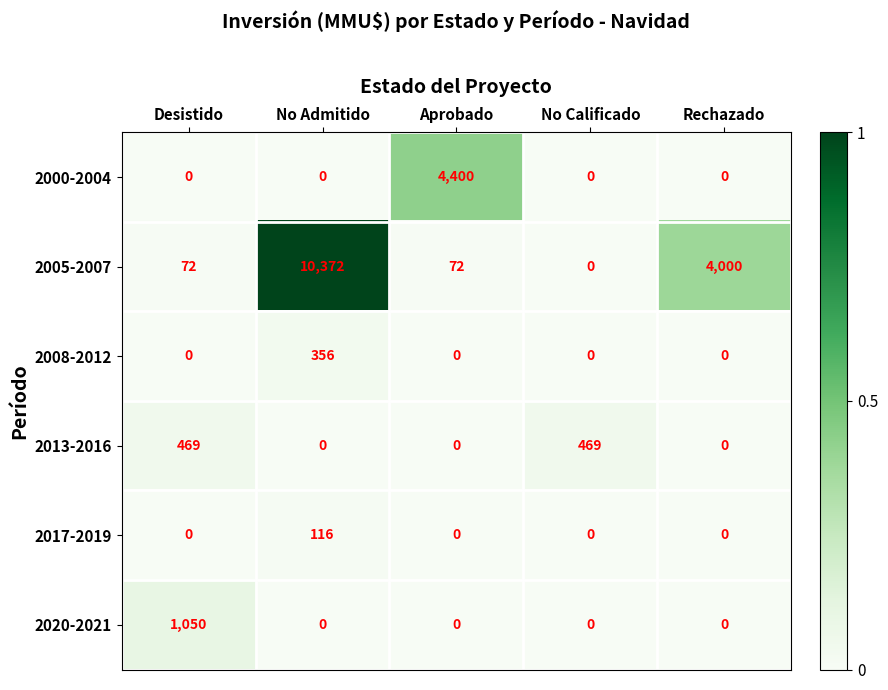

Reading left to right, extract all data points from this chart.

2000-2004: Desistido=0	No Admitido=0	Aprobado=4400	No Calificado=0	Rechazado=0
2005-2007: Desistido=72	No Admitido=10372	Aprobado=72	No Calificado=0	Rechazado=4000
2008-2012: Desistido=0	No Admitido=356	Aprobado=0	No Calificado=0	Rechazado=0
2013-2016: Desistido=469	No Admitido=0	Aprobado=0	No Calificado=469	Rechazado=0
2017-2019: Desistido=0	No Admitido=116	Aprobado=0	No Calificado=0	Rechazado=0
2020-2021: Desistido=1050	No Admitido=0	Aprobado=0	No Calificado=0	Rechazado=0